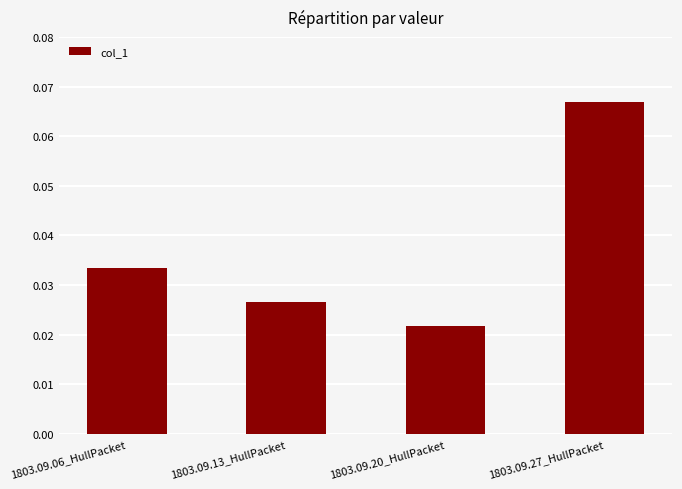

The chart shows a value of 0.0 at 1803.09.27_HullPacket. True or false?

False